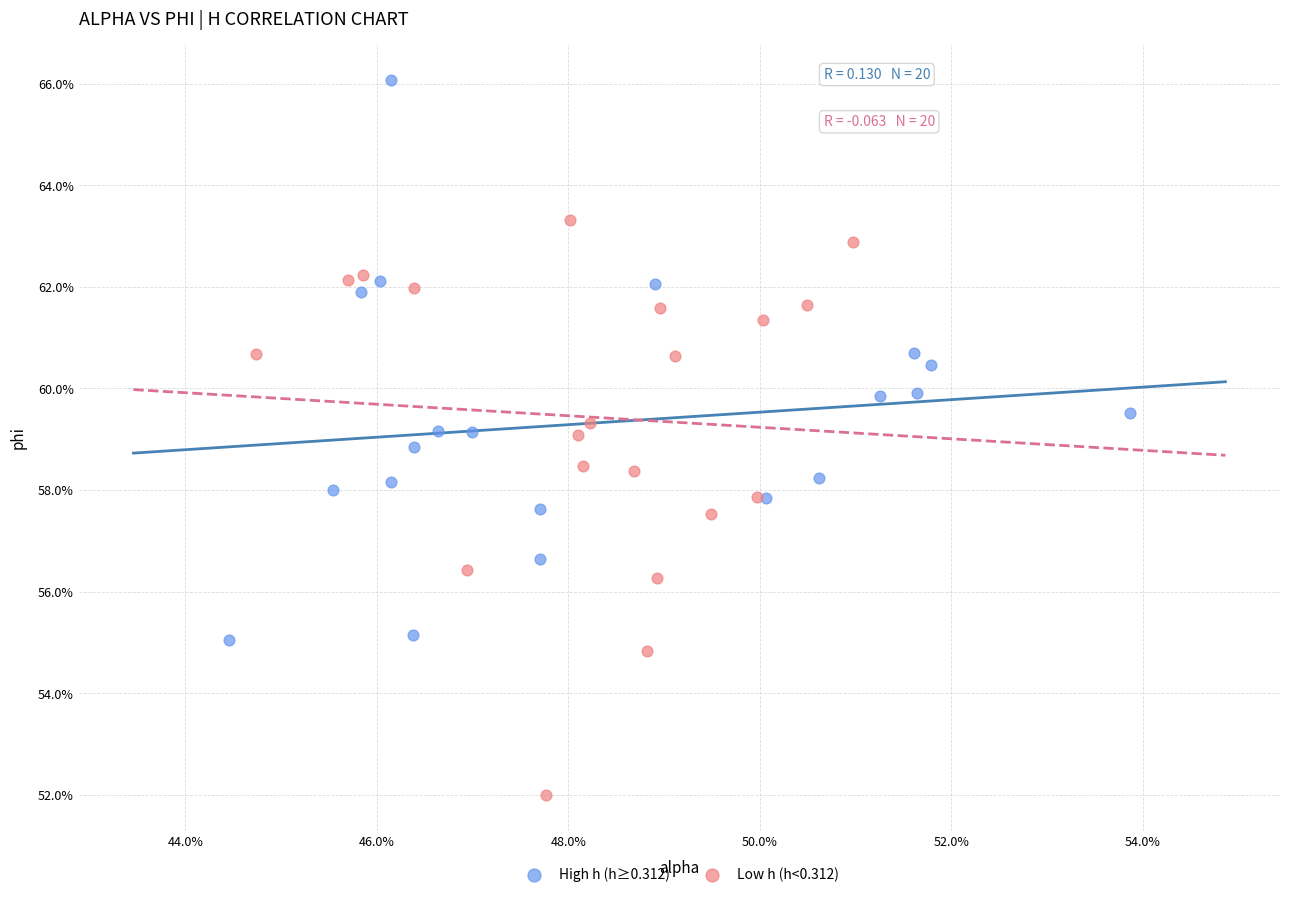

Which series has the largest Y range (max minus min)?

Low h (h<0.312)